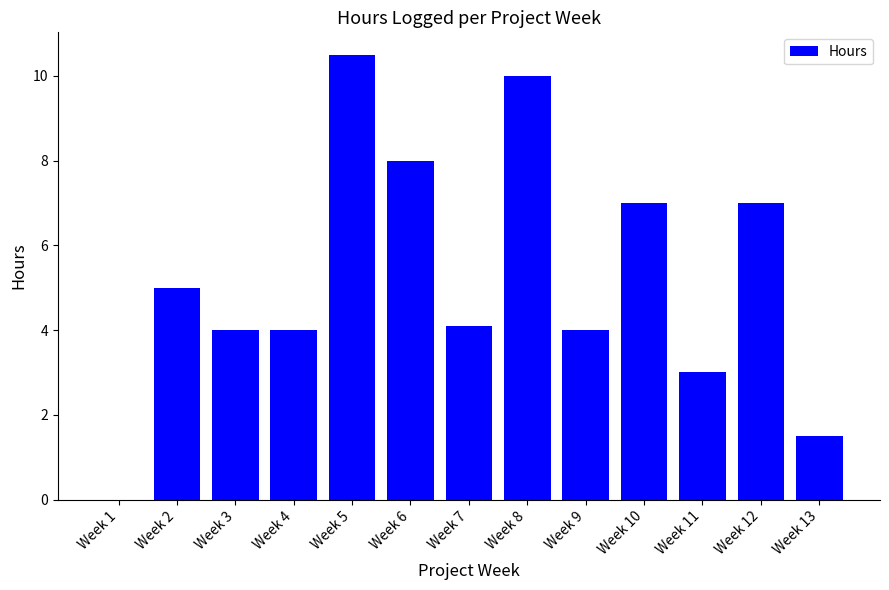

What is the ratio of the value at Week 3 to the value at Week 9?

1.0